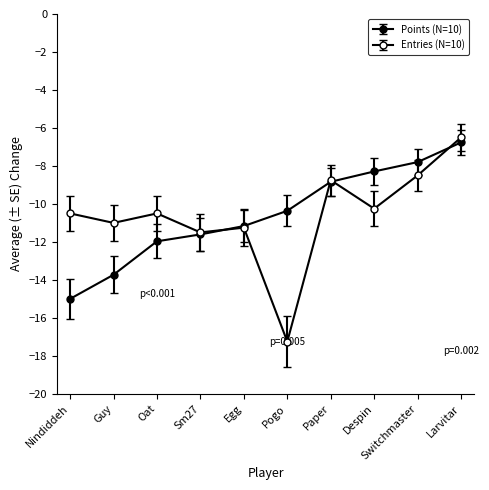

Does the chart have visible grid lines?

No